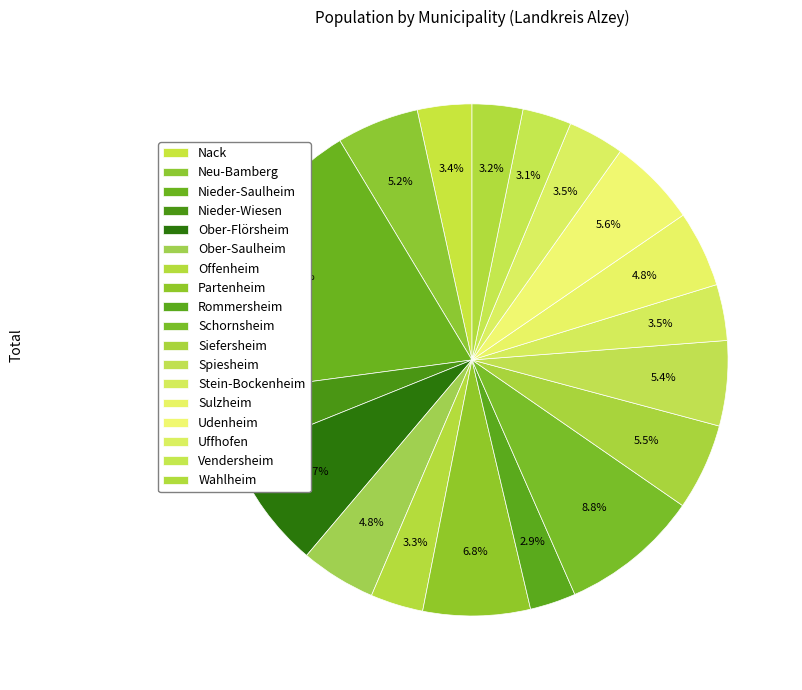

To the nearest percent, what is the combined percentage of Ober-Saulheim and Rommersheim?

8%